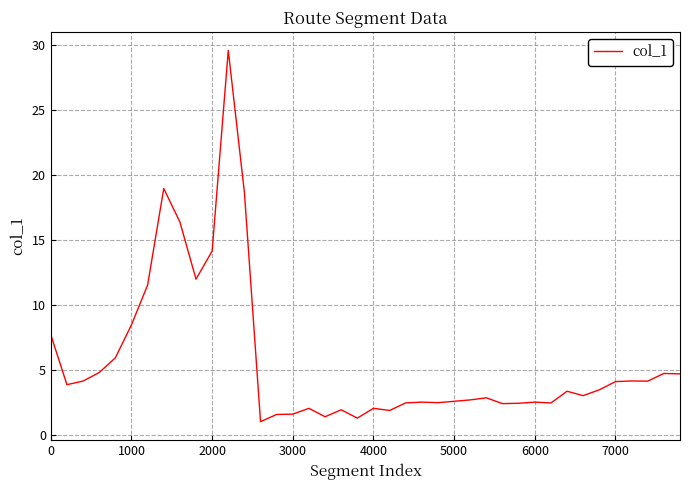

What is the difference between the maximum and minimum values?

28.6